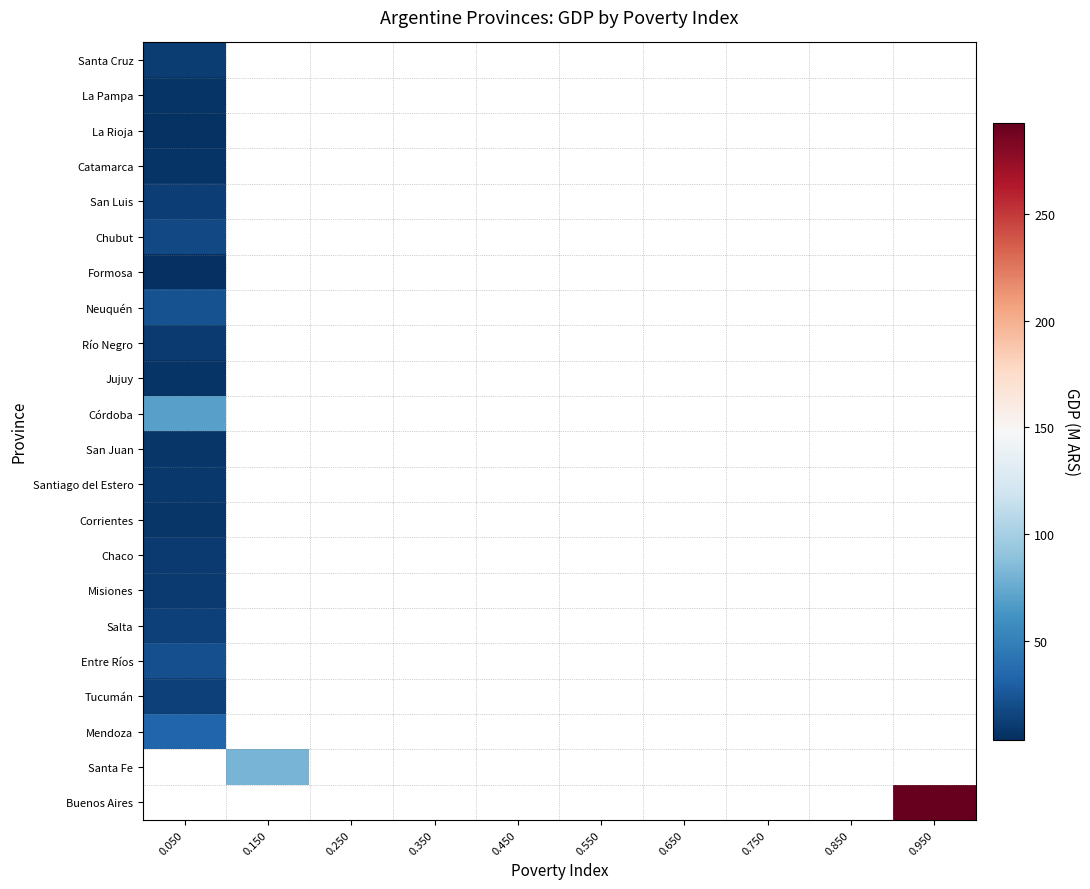

What is the minimum value shown in the chart?

3.8